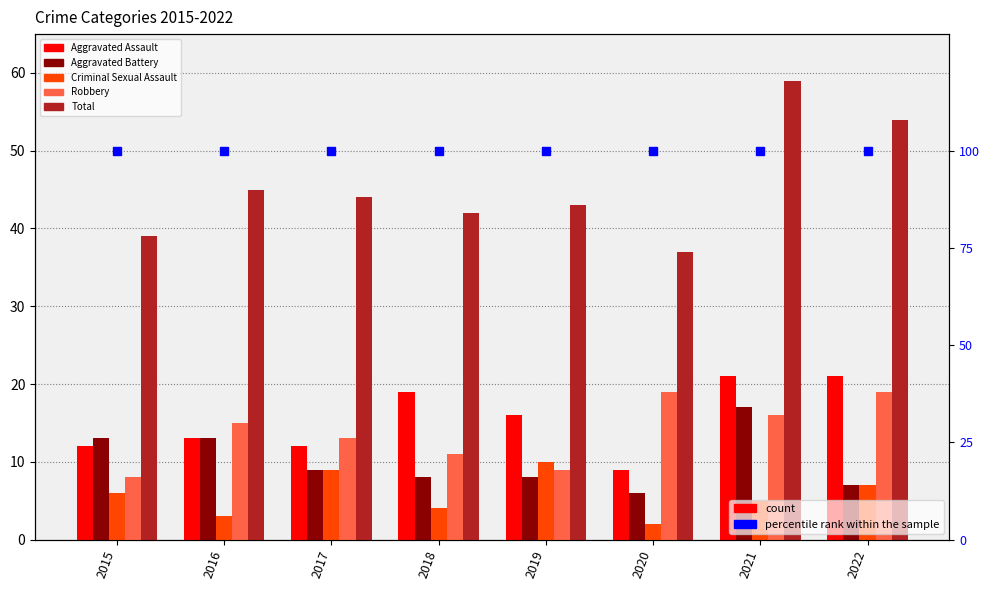

The Aggravated Battery series shows 13 at 2016. True or false?

True